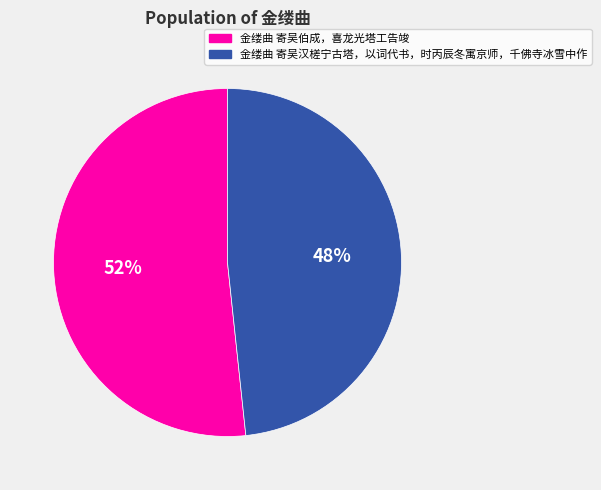

To the nearest percent, what is the combined percentage of 金缕曲 寄吴汉槎宁古塔，以词代书，时丙辰冬寓京师，千佛寺冰雪中作 and 金缕曲 寄吴伯成，喜龙光塔工告竣?

100%